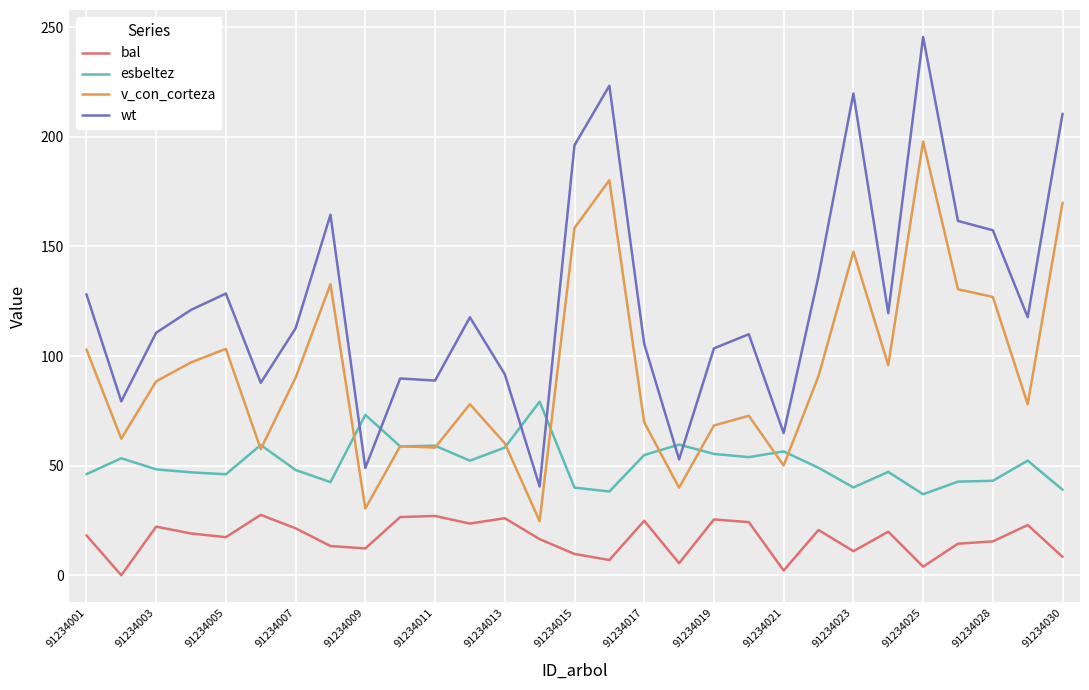

Which series has the largest total across all categories?

wt